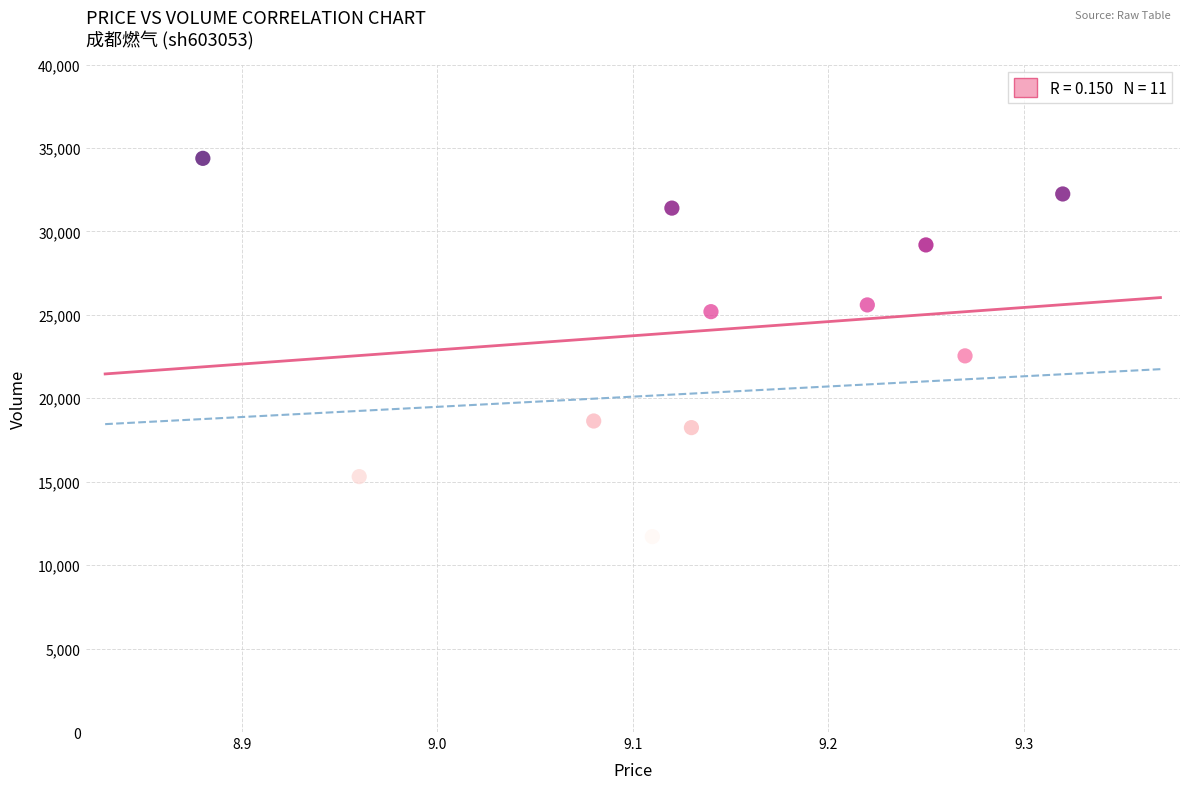

What Y value in the scatter plot is closest to 23044?

22541